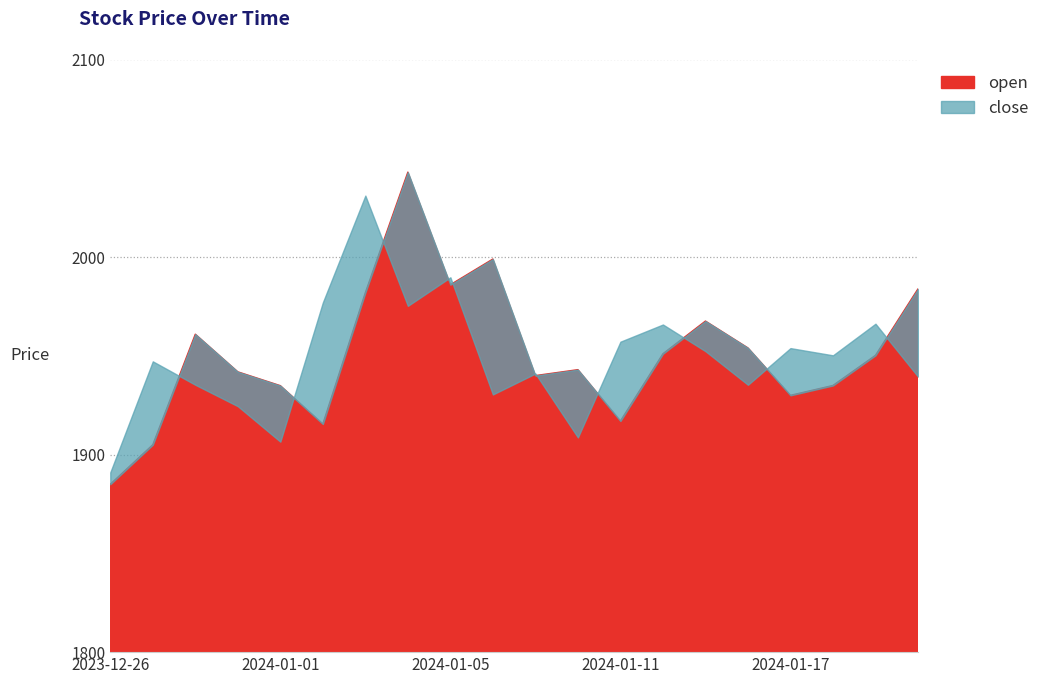

Rank the categories by open value from highest to lowest.

2024-01-04, 2024-01-08, 2024-01-05, 2024-01-20, 2024-01-03, 2024-01-15, 2023-12-28, 2024-01-16, 2024-01-12, 2024-01-19, 2024-01-10, 2023-12-29, 2024-01-09, 2024-01-18, 2024-01-01, 2024-01-17, 2024-01-11, 2024-01-02, 2023-12-27, 2023-12-26